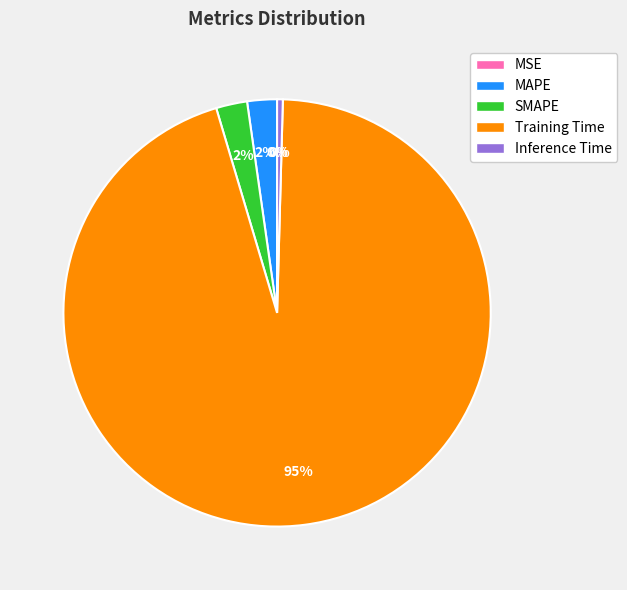

To the nearest percent, what is the average slice percentage?

20%